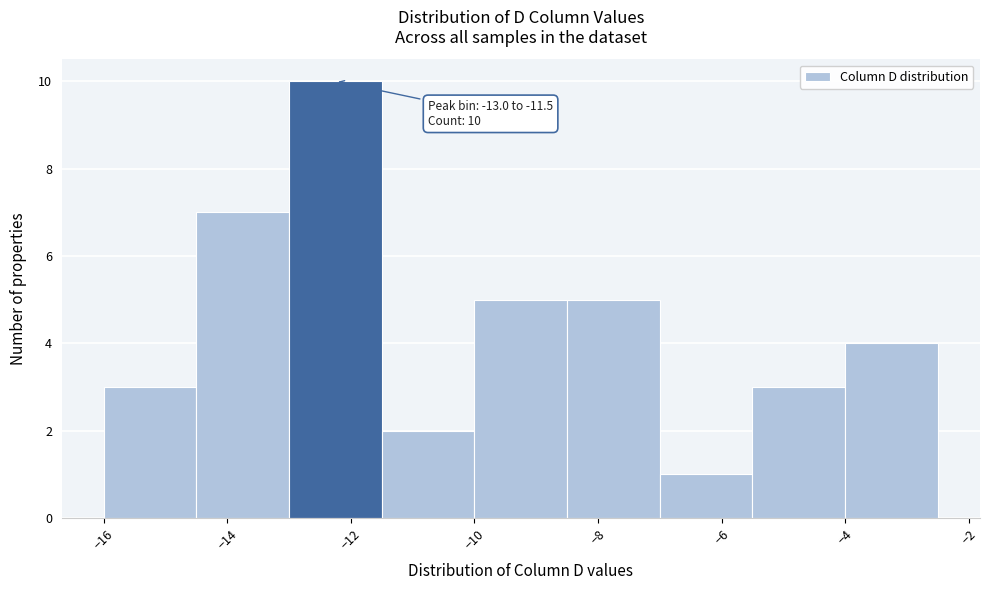

Over which range of the x-axis is the bar tallest?

-13.0 to -11.5